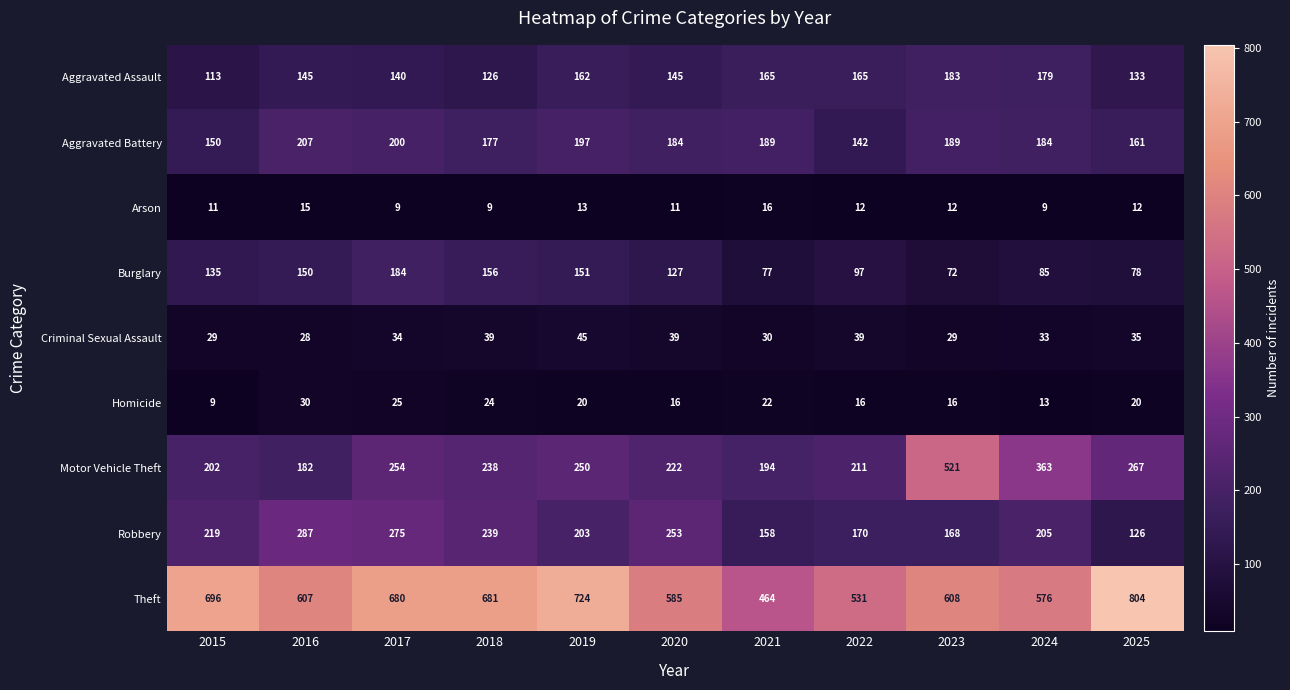

True or false: Burglary has a value of 161 at 2022.

False